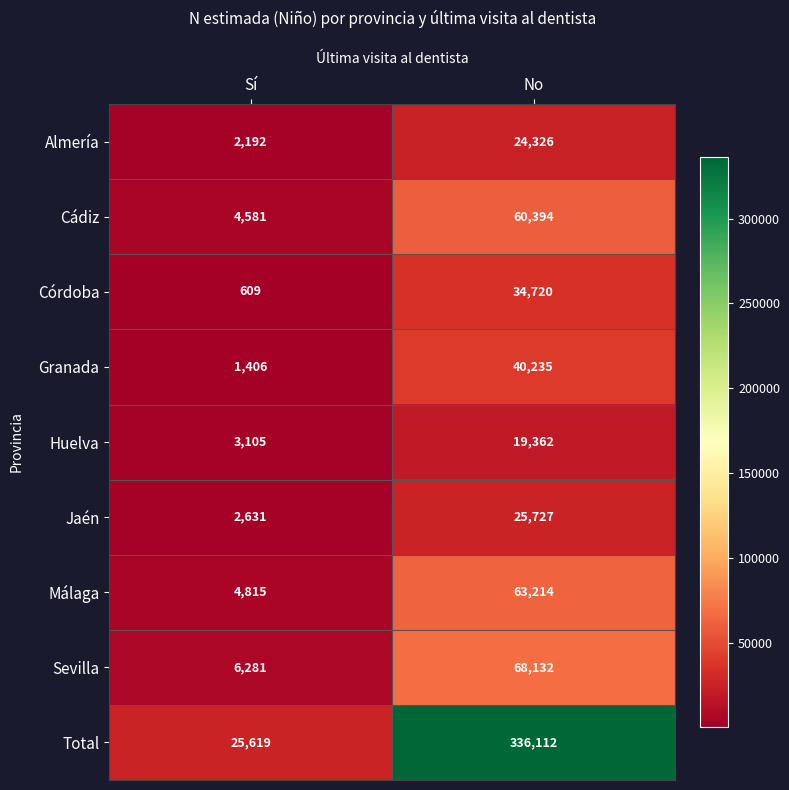

What is the maximum value shown in the chart?

336112